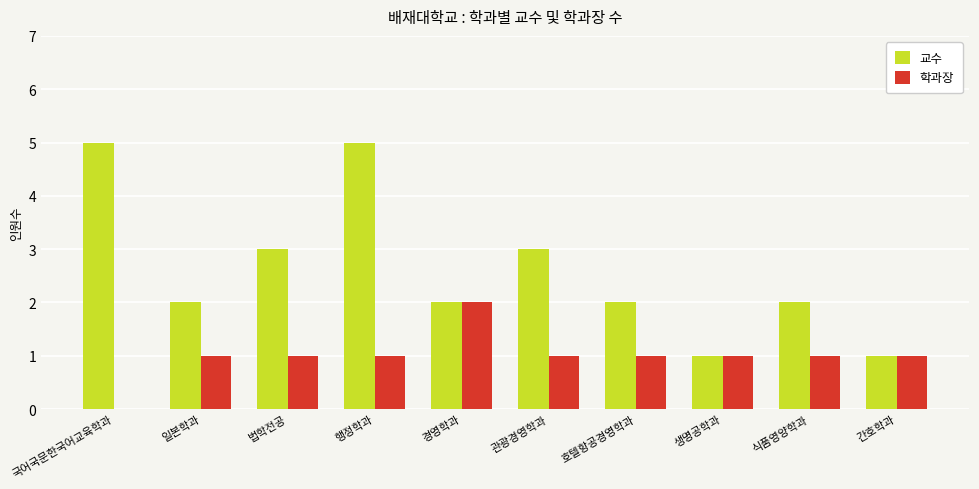

Is the value of 교수 at 호텔항공경영학과 greater than the value of 학과장 at 국어국문한국어교육학과?

Yes